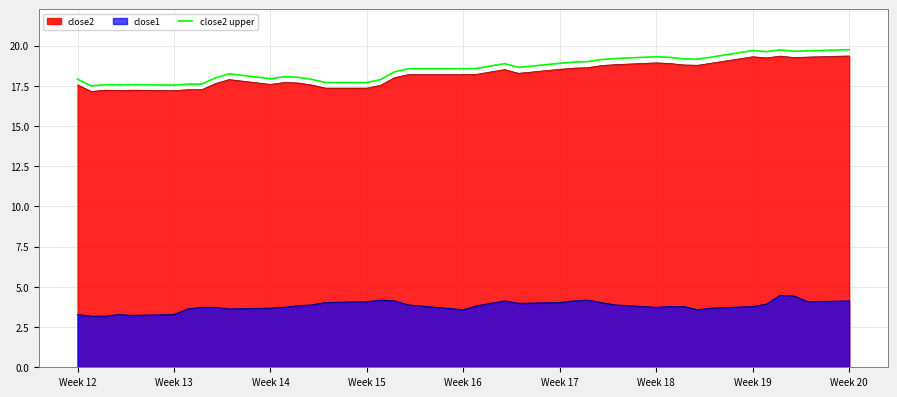

What is the difference between the maximum and minimum values in the close2 series?

2.2